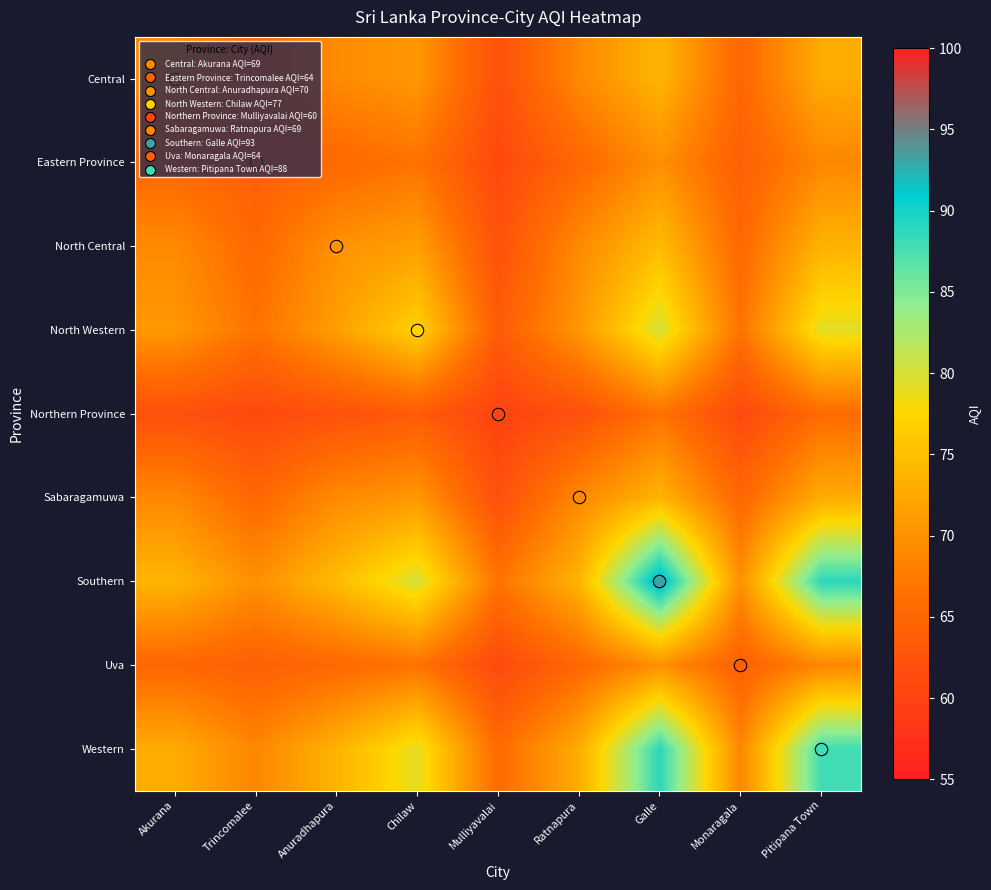

At how many categories does at least one series exceed 79?

3